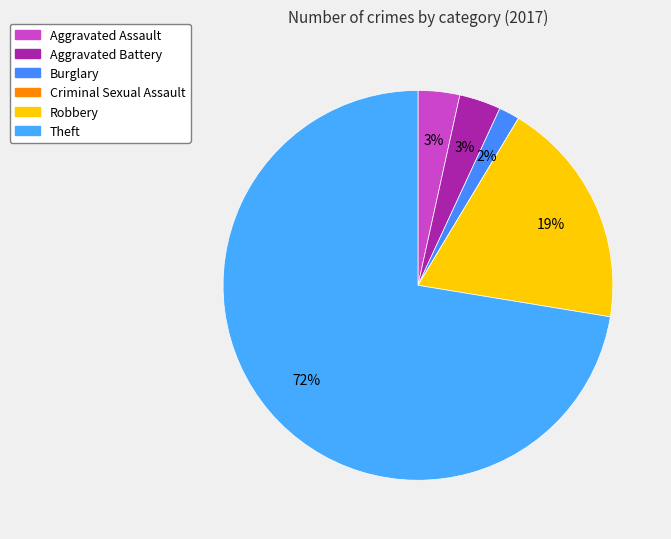

What is the smallest slice in the pie chart?

Criminal Sexual Assault